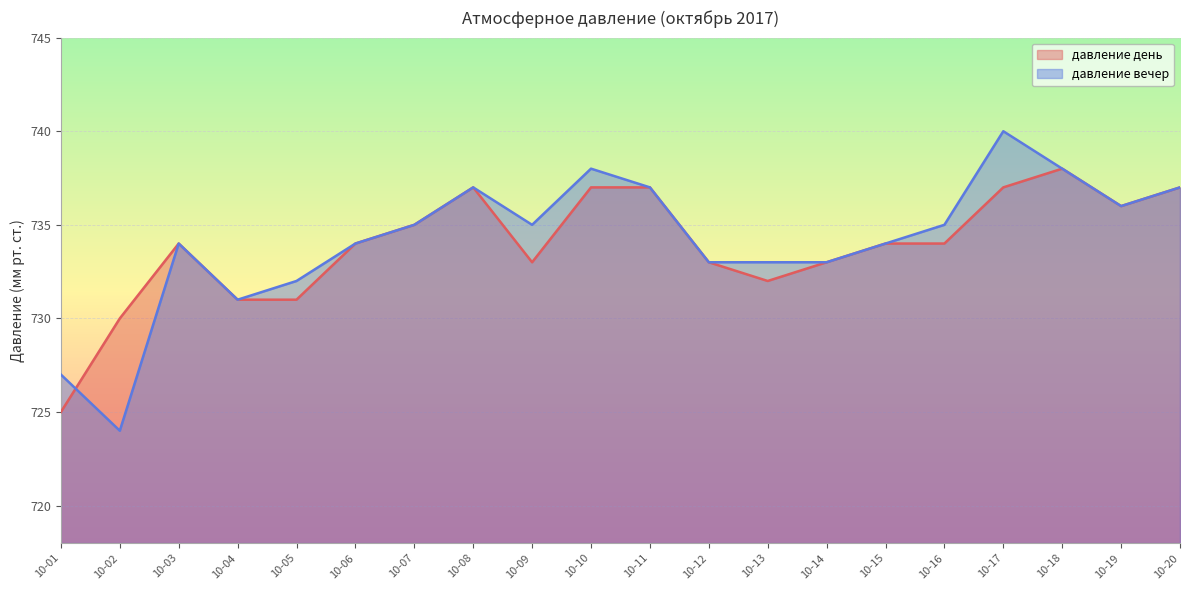

What value does the давление вечер series have at 10-12, to the nearest 10?

730